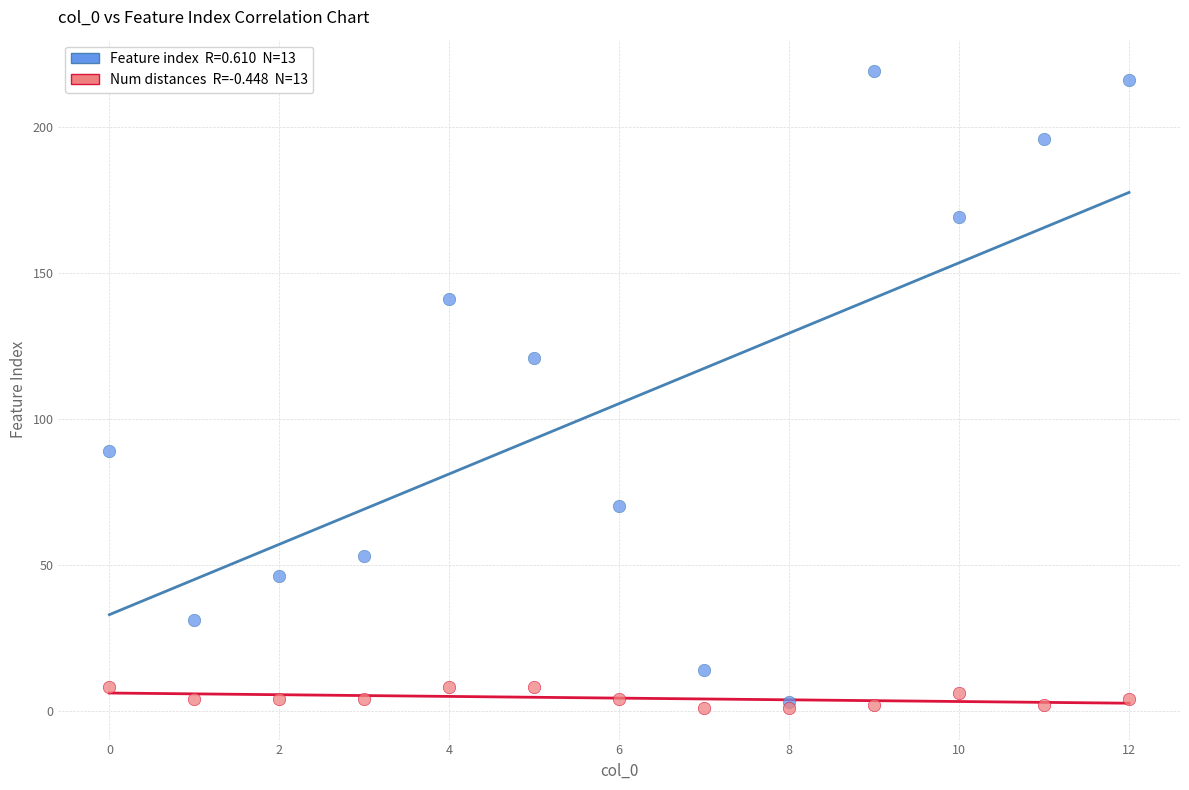

Across all series, what Y value is closest to 110?

121